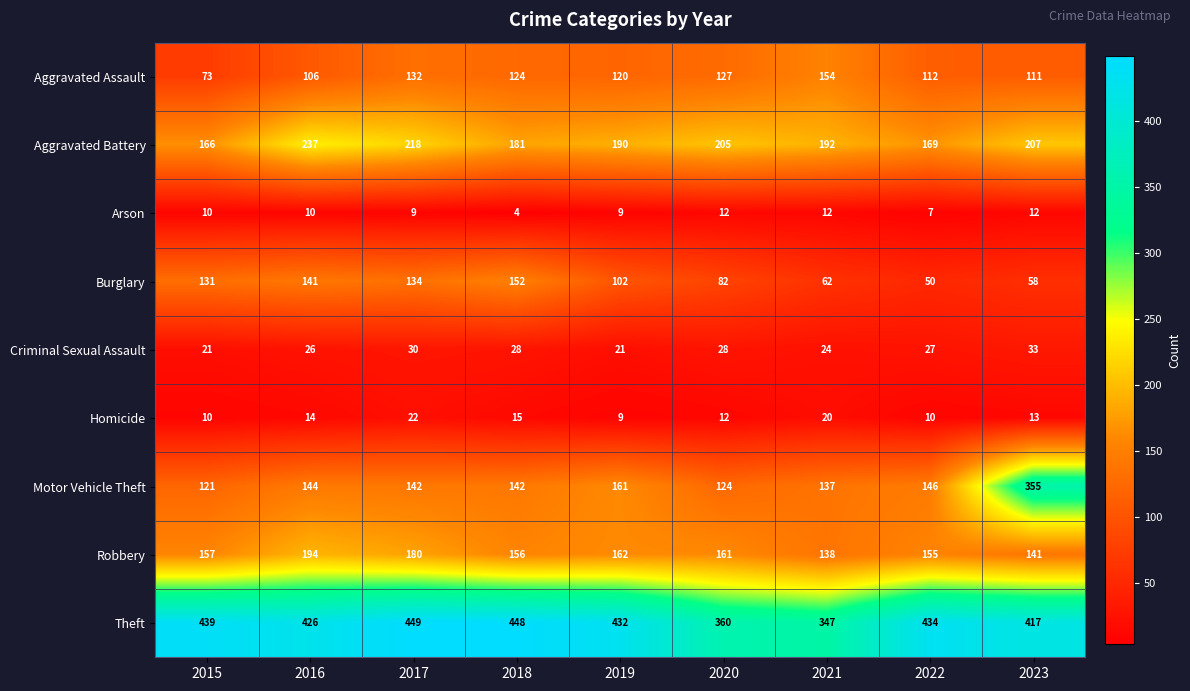

Which category has the highest value across all series?

2017